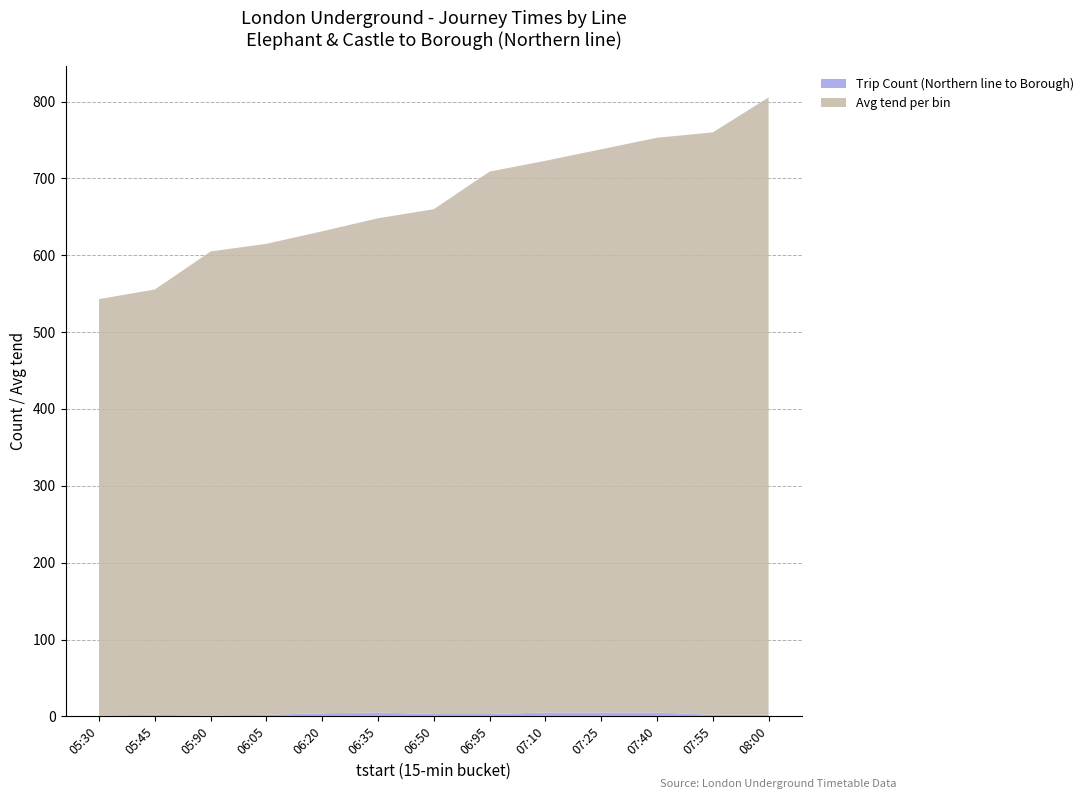

At which category is the sum across all series the highest?

08:00